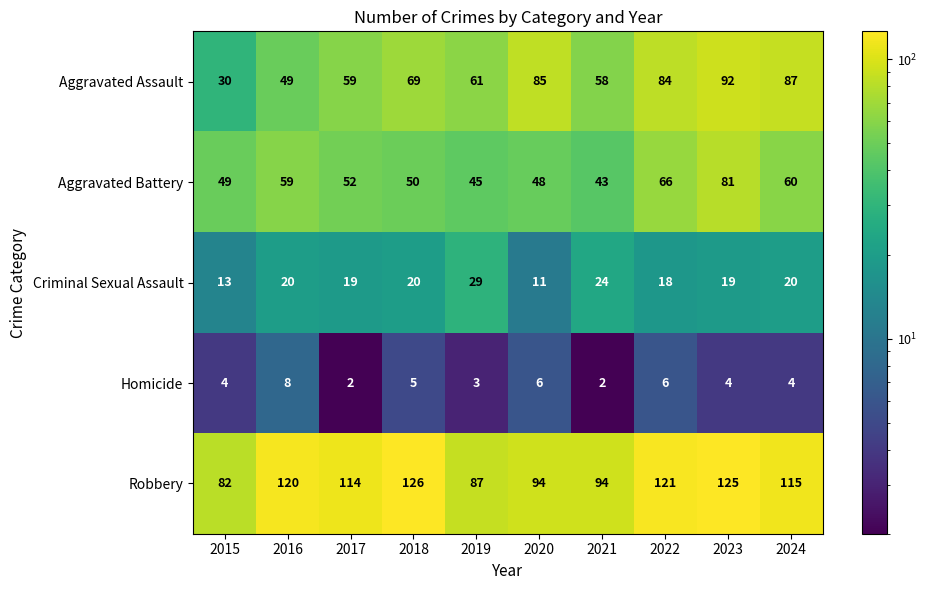

True or false: Aggravated Battery has a value of 96 at 2016.

False